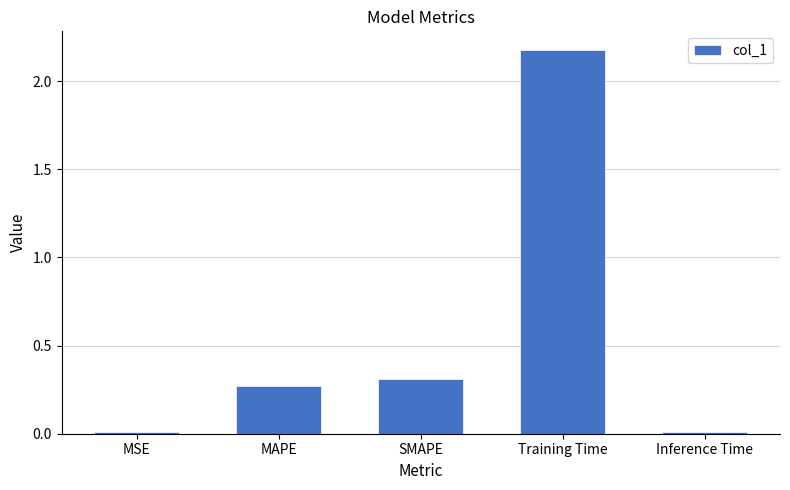

The value at MSE is 0.0. True or false?

True